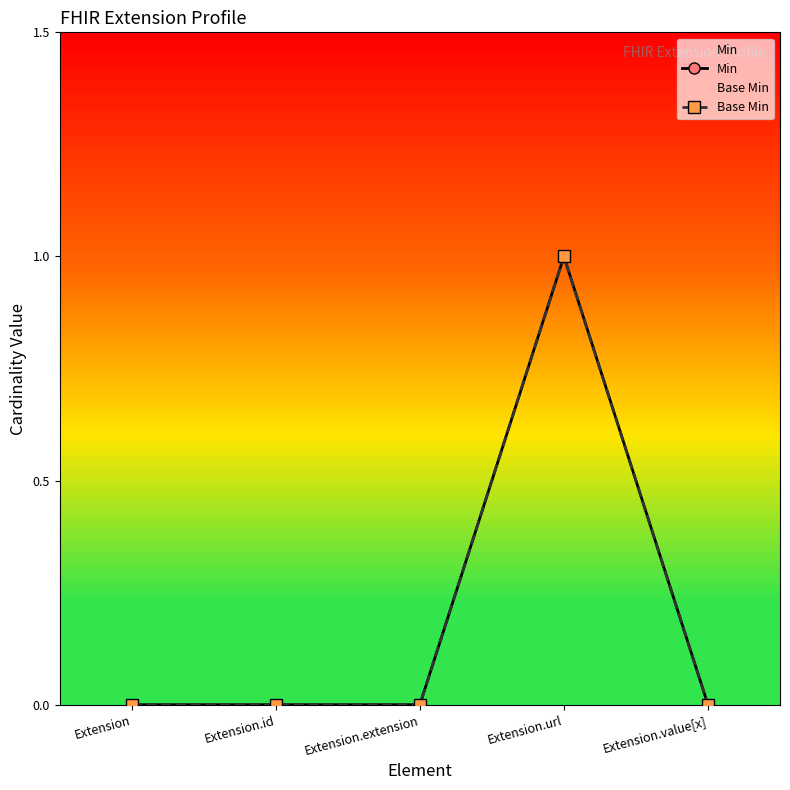

At which label is Min closest to 0?

Extension